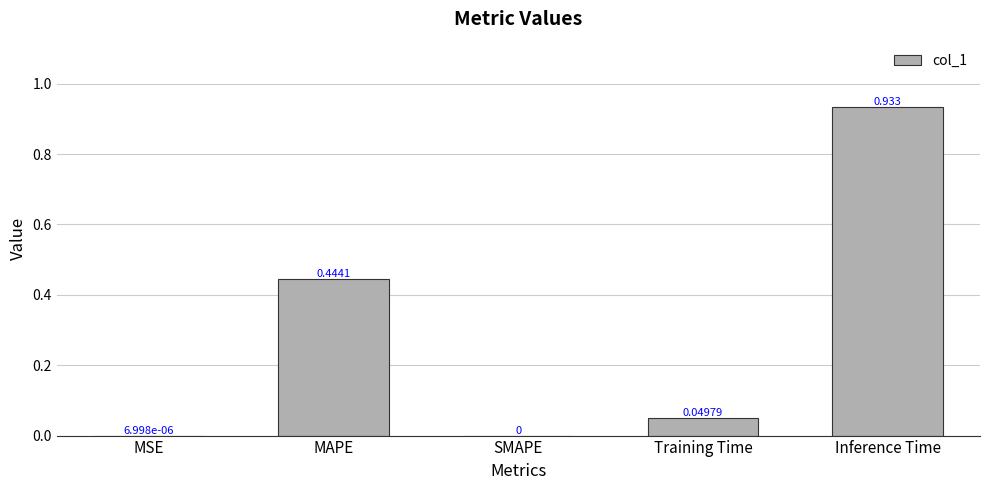

Between Training Time and Inference Time, which is larger?

Inference Time